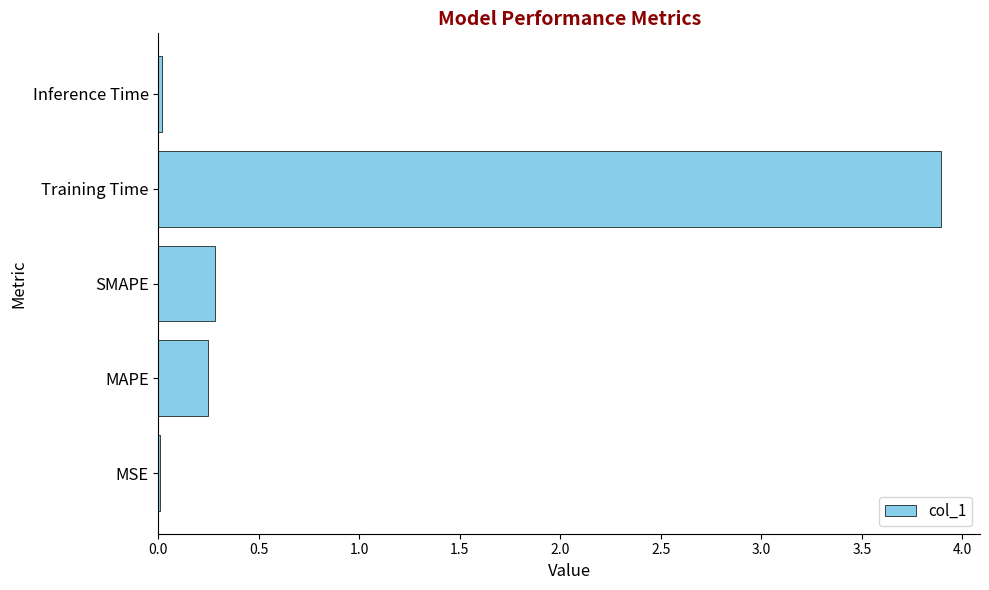

Count the number of data series in this chart.

1